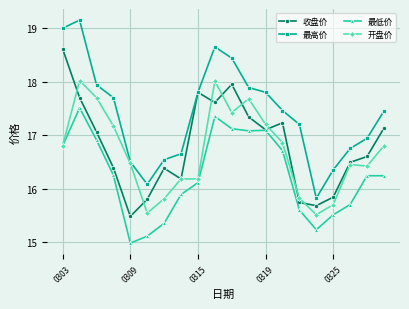

List the series in order of their peak value, lowest first.

最低价, 开盘价, 收盘价, 最高价